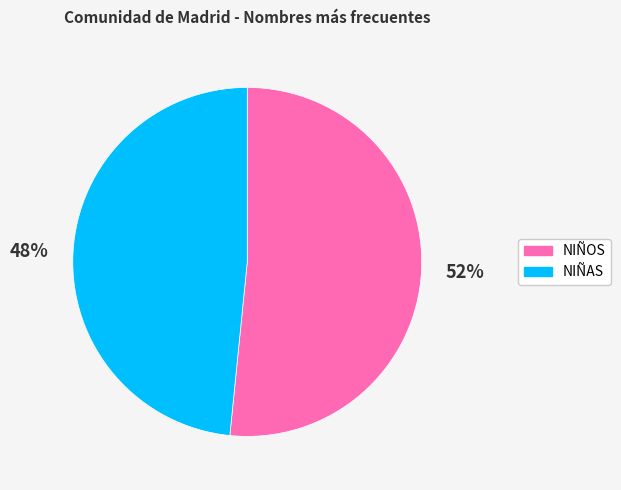

To the nearest percent, what percentage of the pie is NIÑOS?

52%